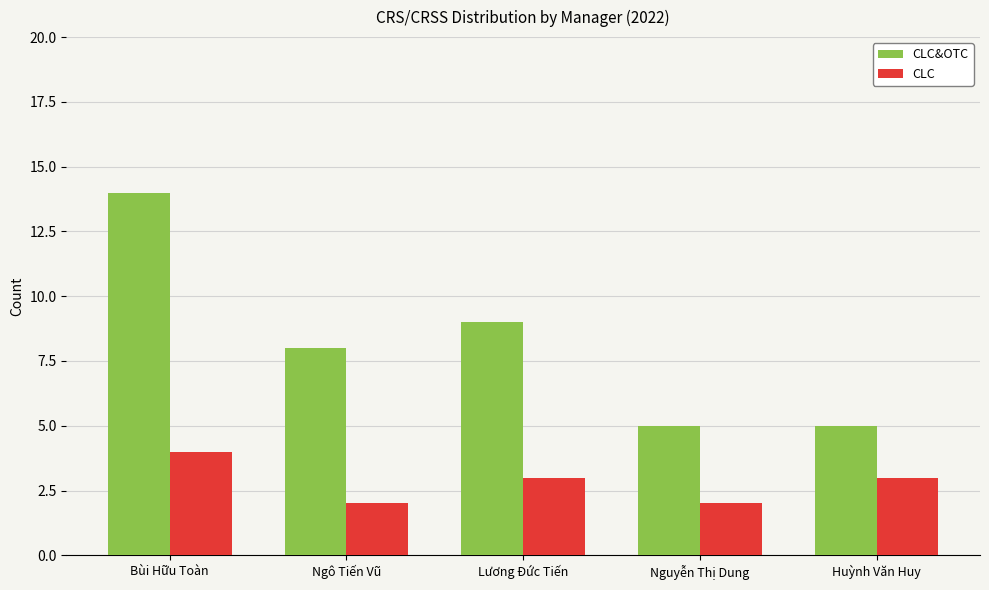

How many bars are there in total?

10